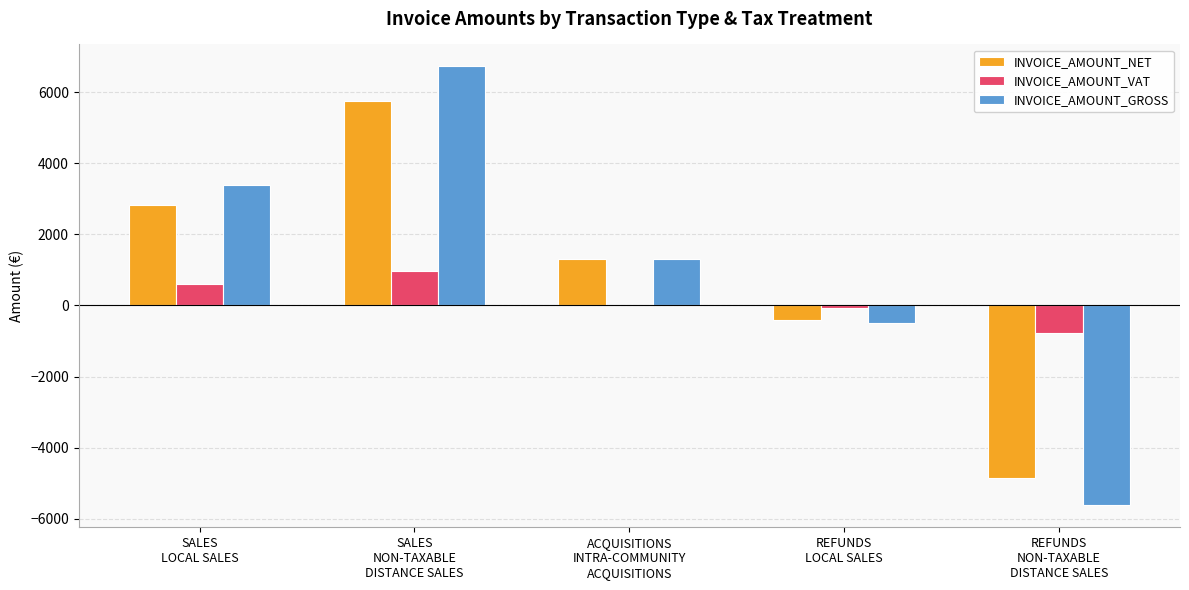

What is the maximum value shown in the chart?

6722.8